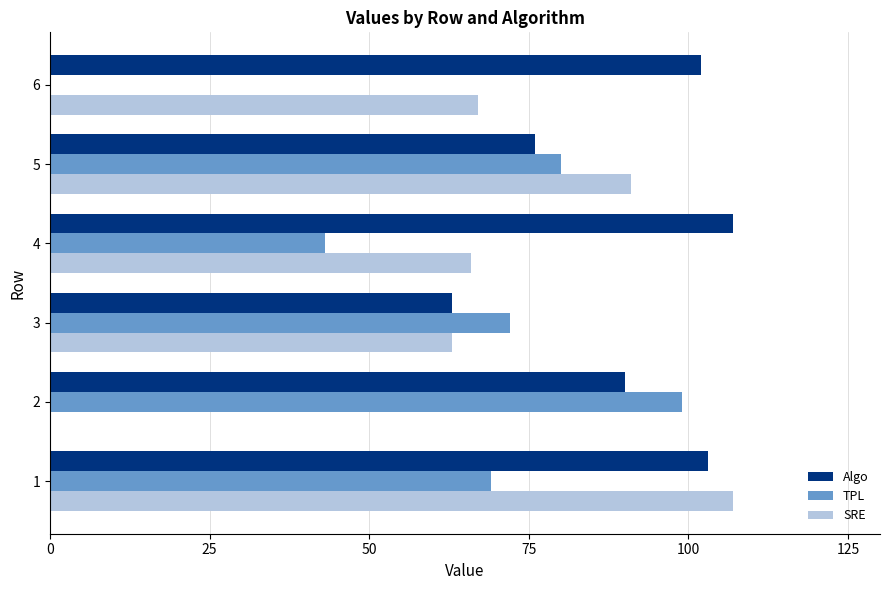

What is the sum of the SRE values at 2 and 4?

66